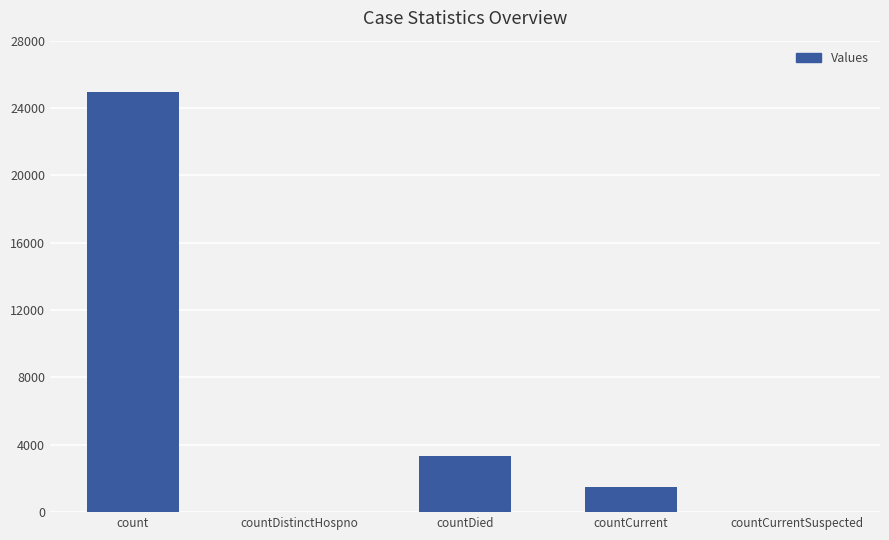

What is the greatest value displayed?

24946